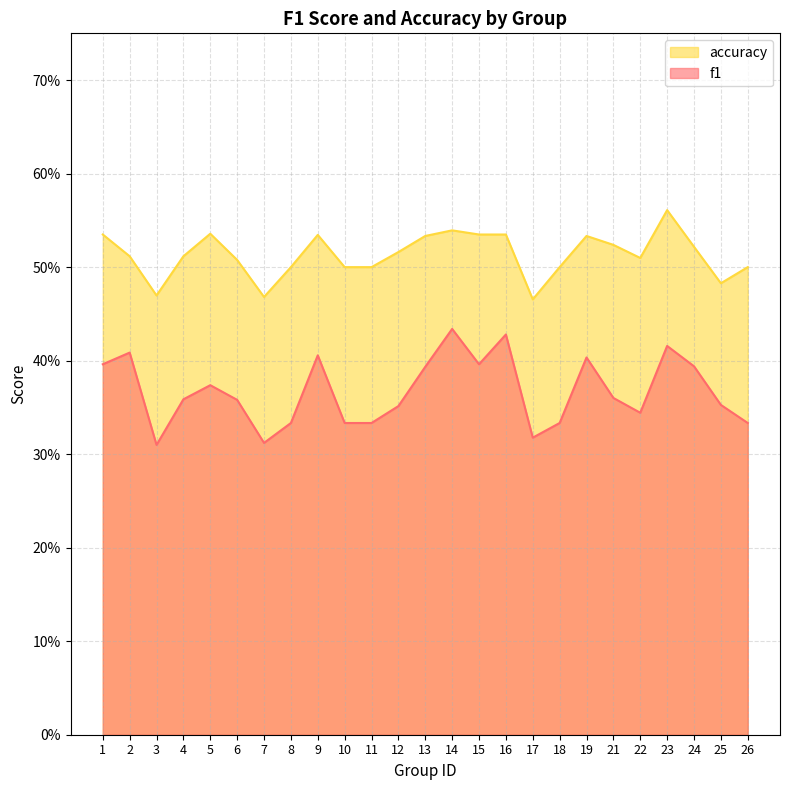

What value does the f1 series have at 18?

0.3